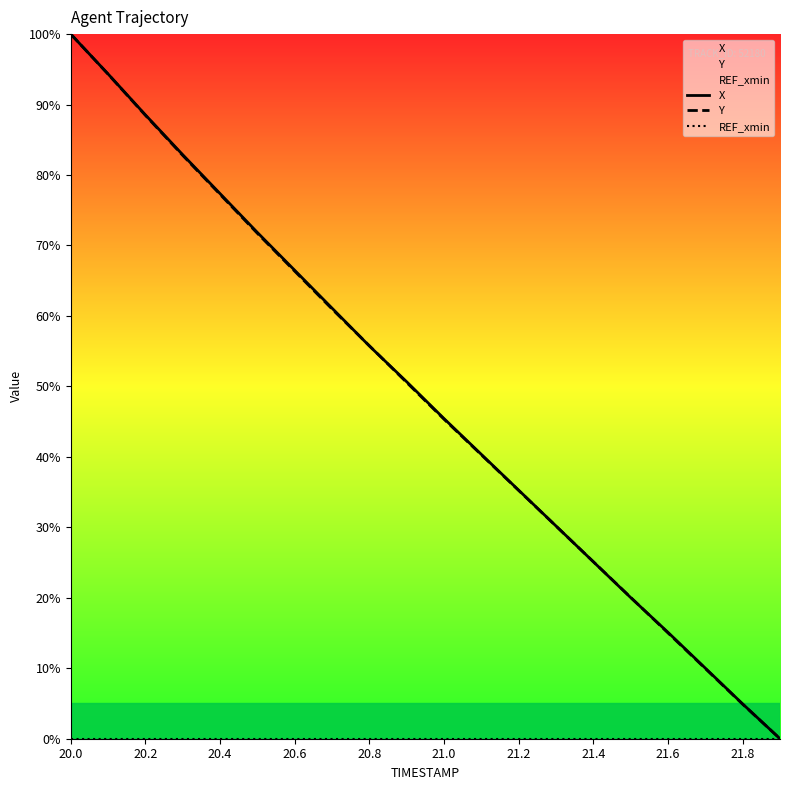

At which label does X reach its peak?

20.0